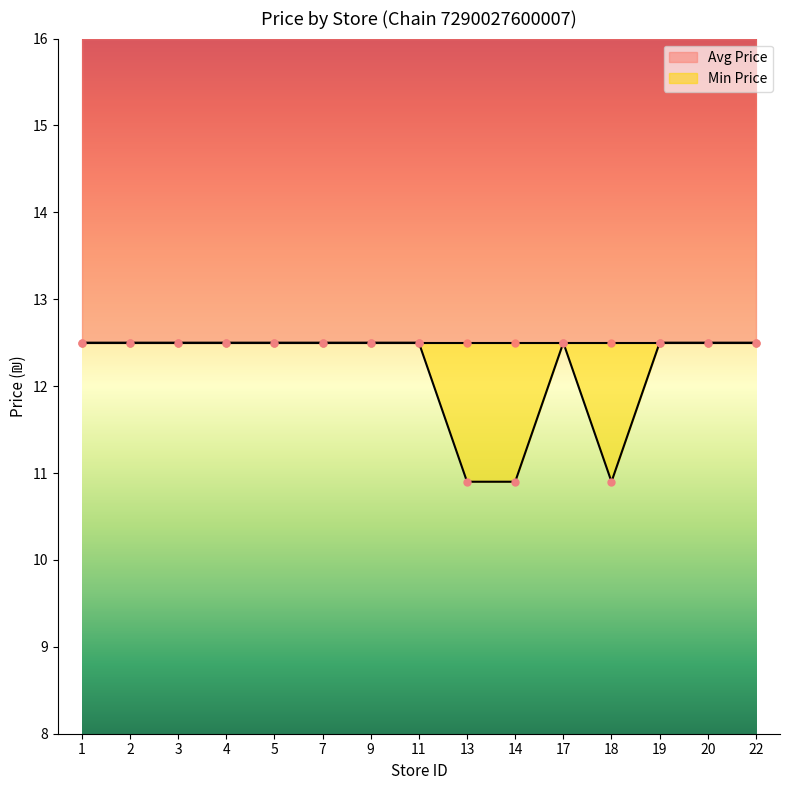

True or false: Min Price has more than 2 interior local peaks.

False